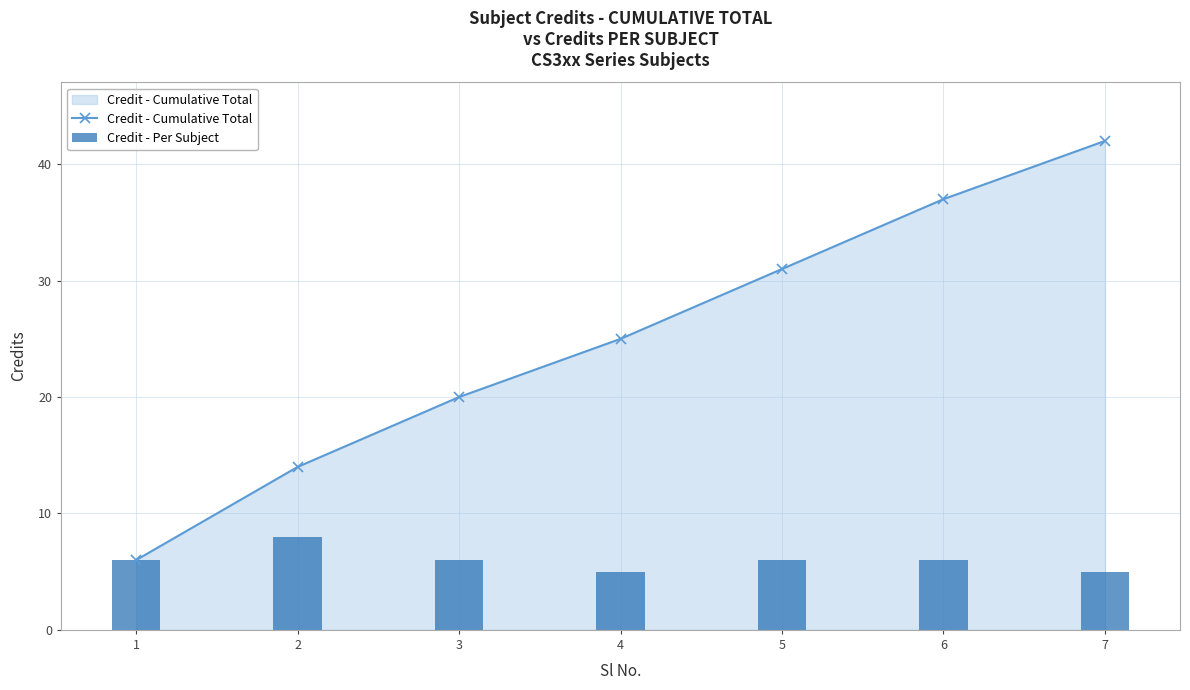

The value of Credit - Cumulative Total at 2 is 14. True or false?

True